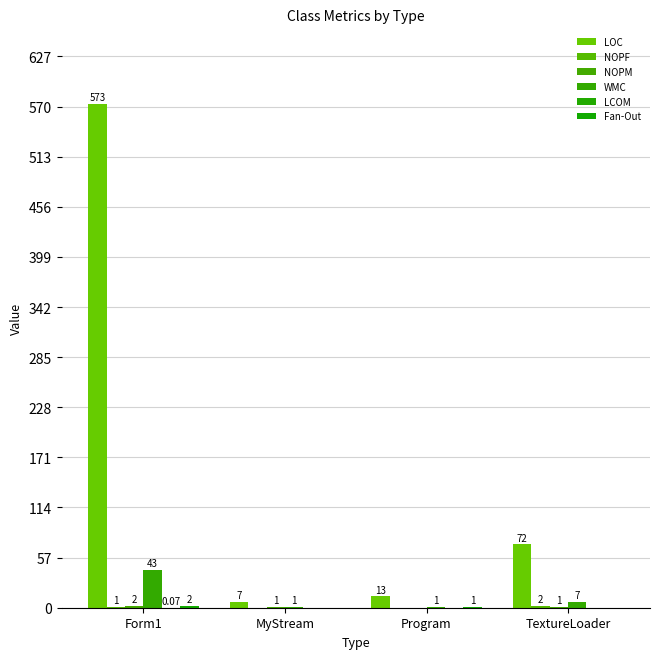

Are the bars grouped side by side (vs. stacked)?

Yes